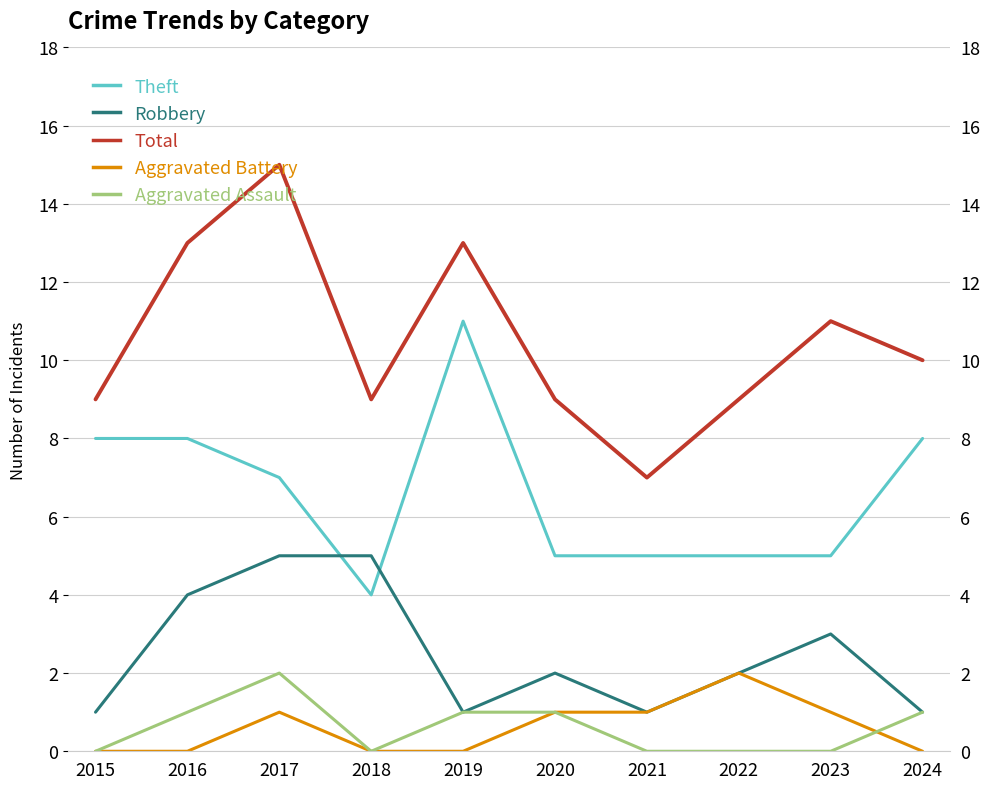

Between 2017 and 2019, which series saw the biggest shift?

Theft